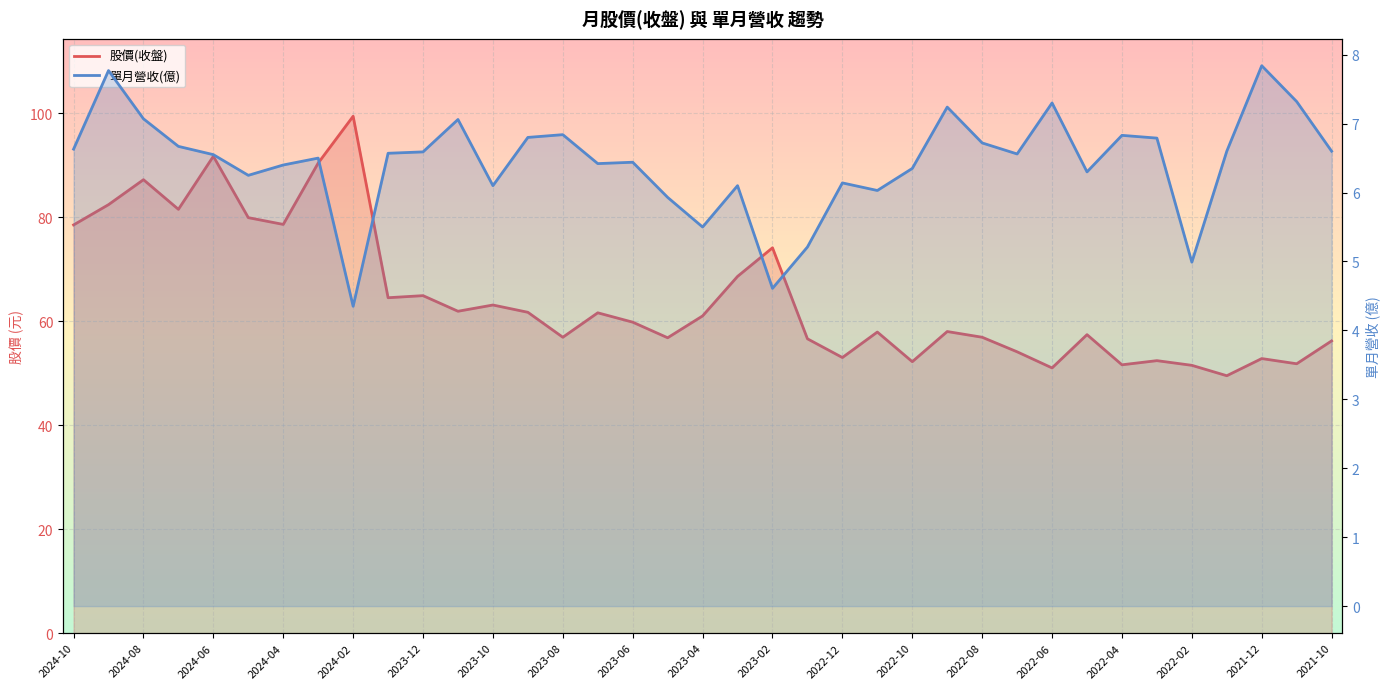

True or false: 股價(收盤) has a value of 57.4 at 29.

True